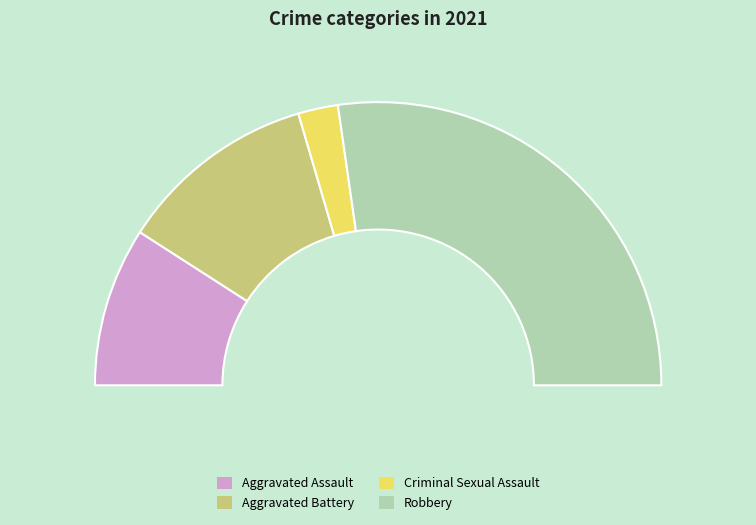

Rank the categories by value from highest to lowest.

Robbery, Aggravated Battery, Aggravated Assault, Criminal Sexual Assault